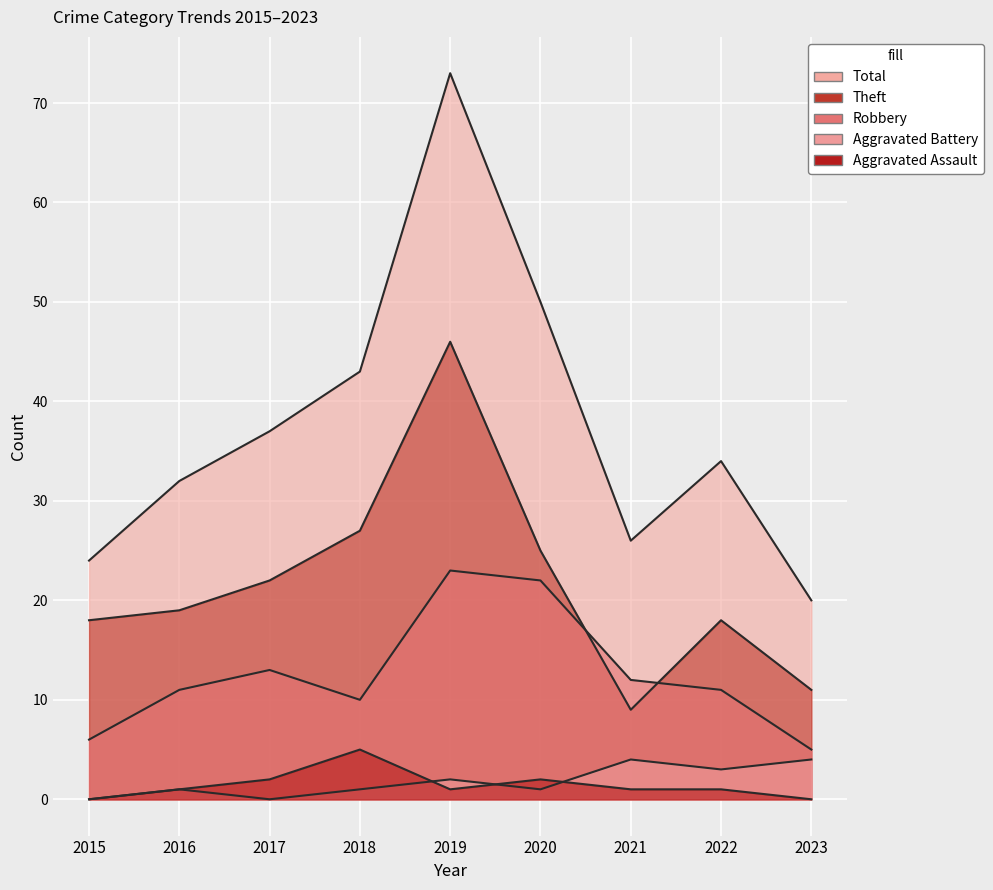

How many data points in Theft are above 19?

4